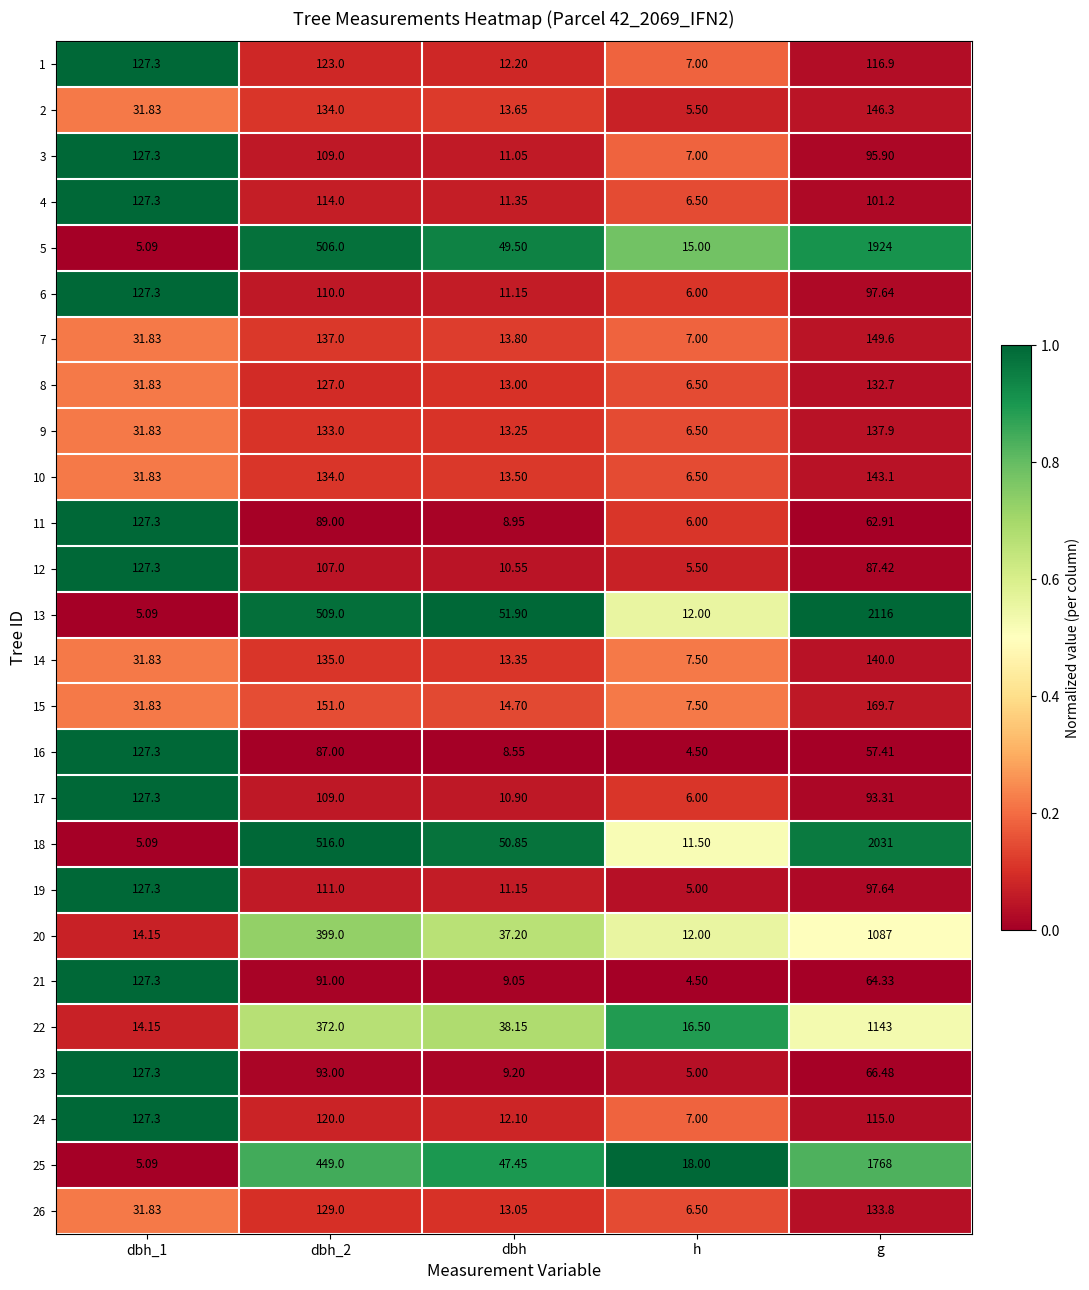

Is the value of 5 at g greater than the value of 8 at dbh?

Yes